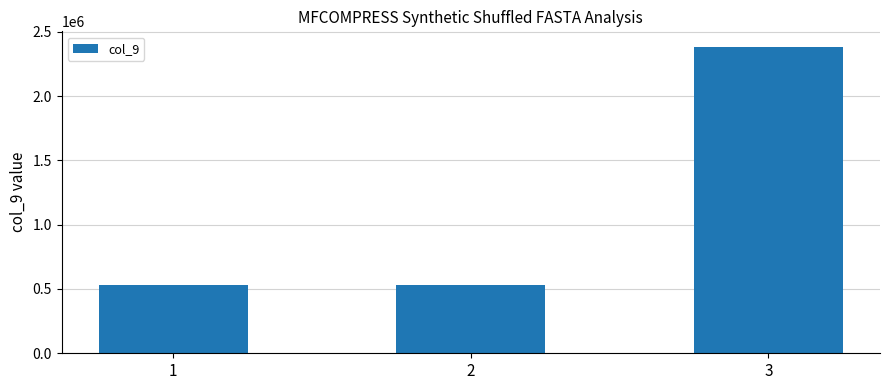

What is the value of the 2nd bar from the left?

533712